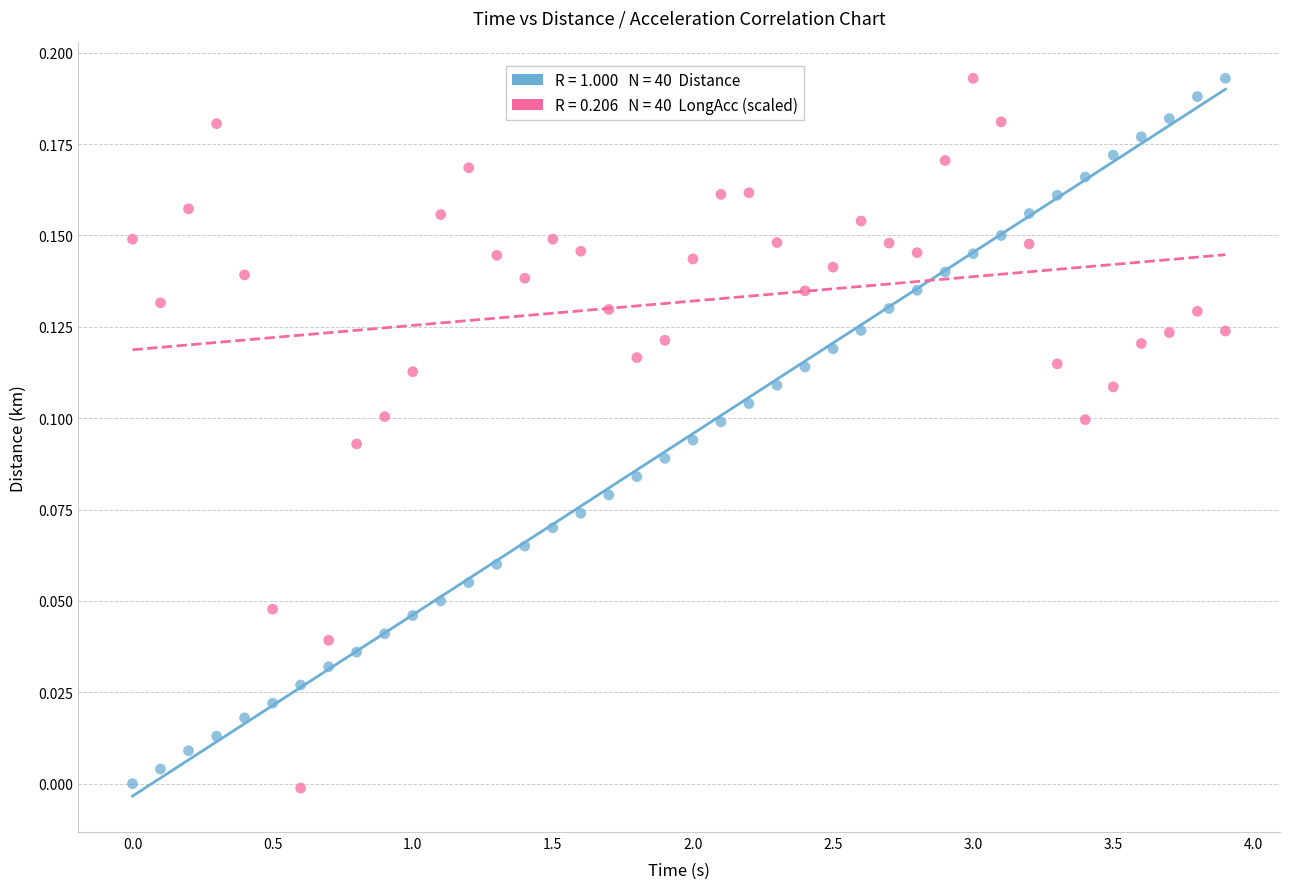

Across all data points, what is the range of X values (max minus min)?

3.9